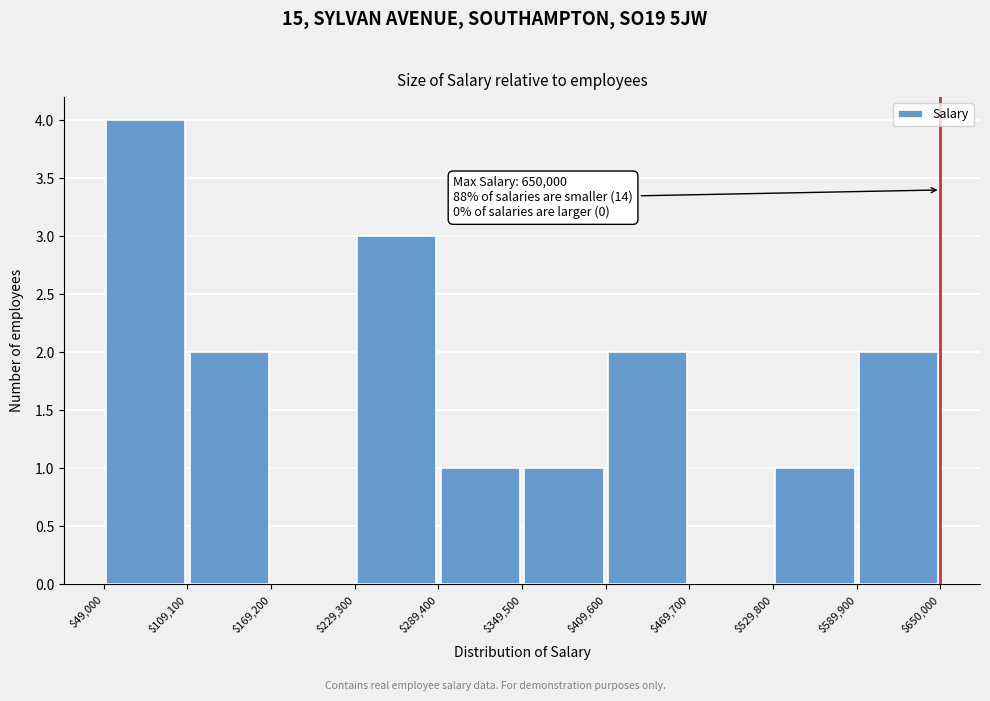

Over which range of the x-axis is the bar tallest?

$49,000 to $109,100